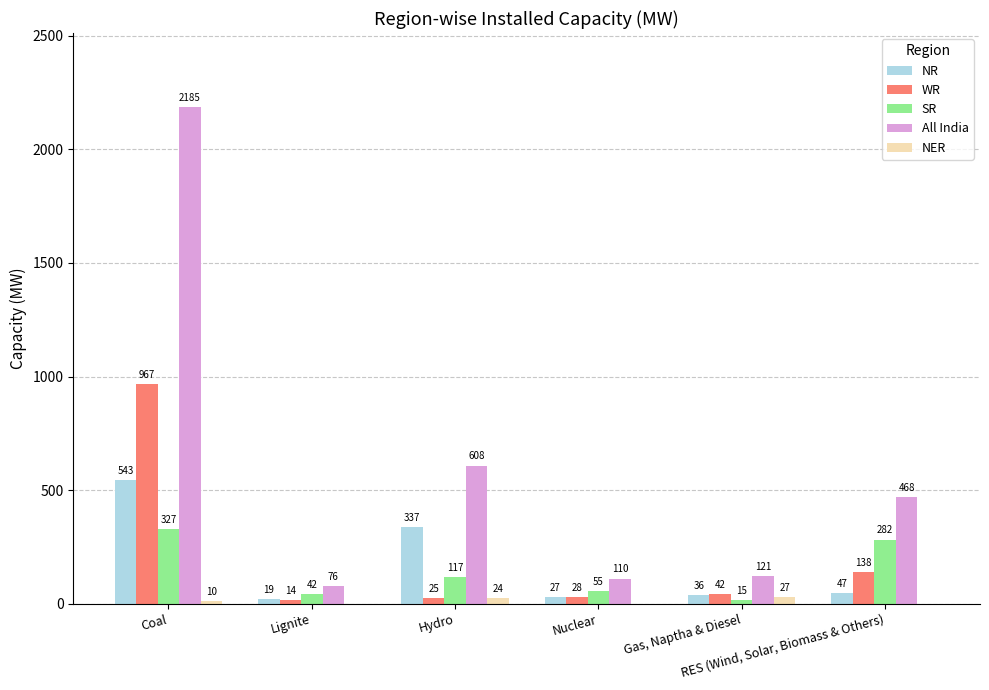

Where does the NR series first go above 47?

Coal